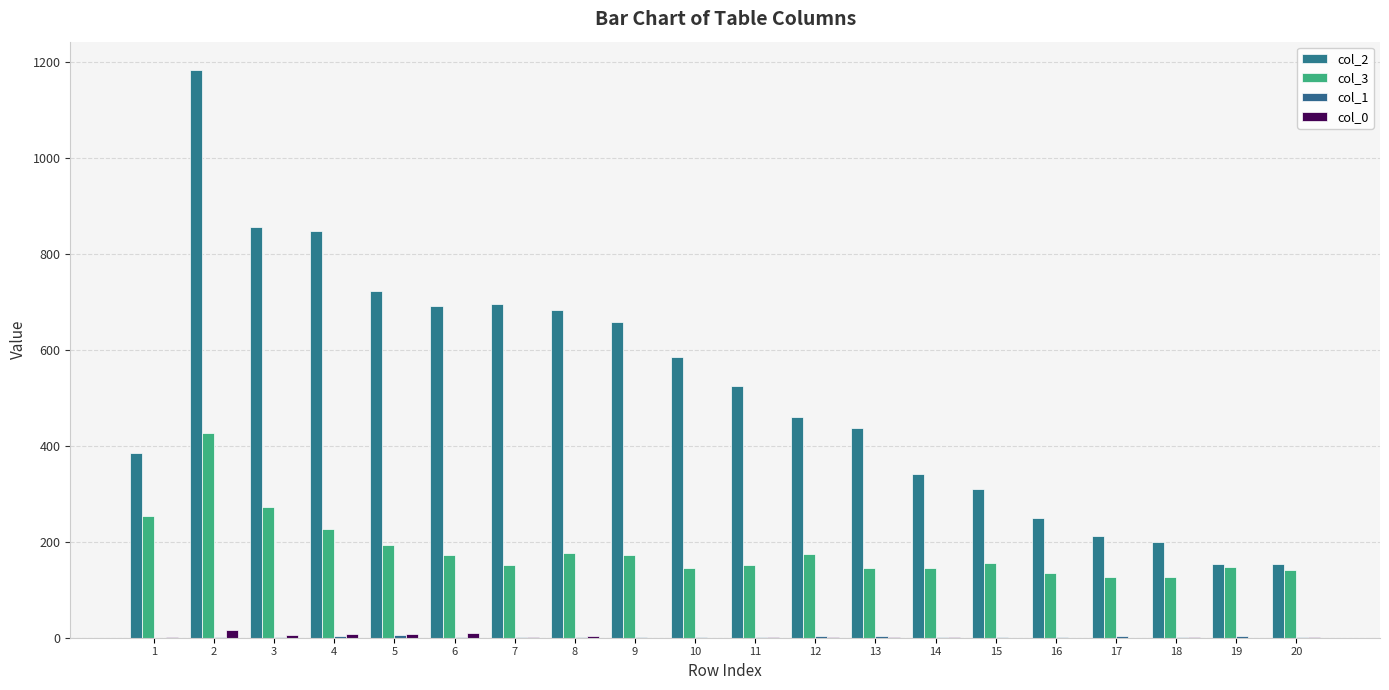

At which category is the sum across all series the highest?

2